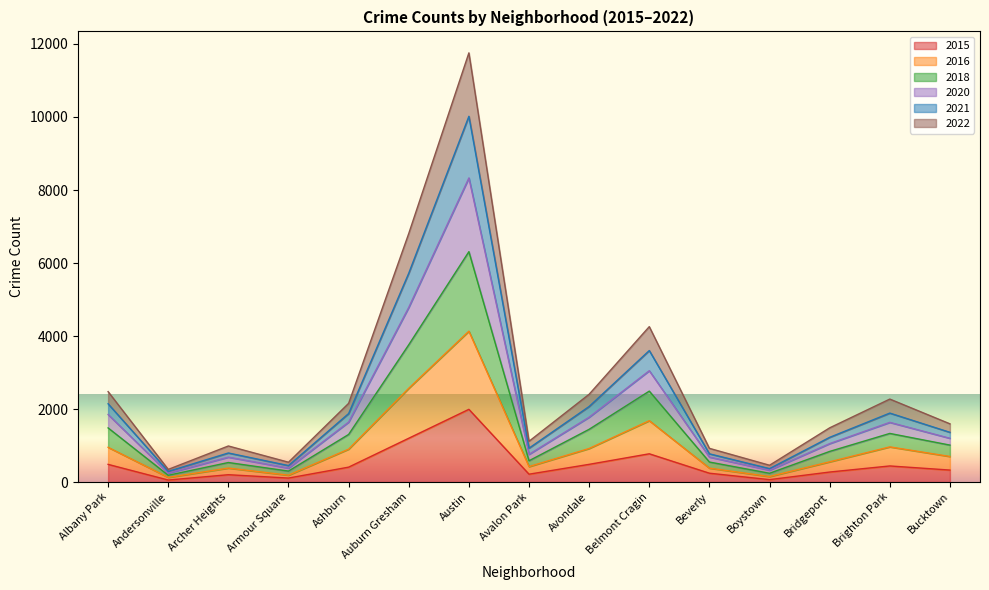

At which label does 2015 reach its peak?

Austin